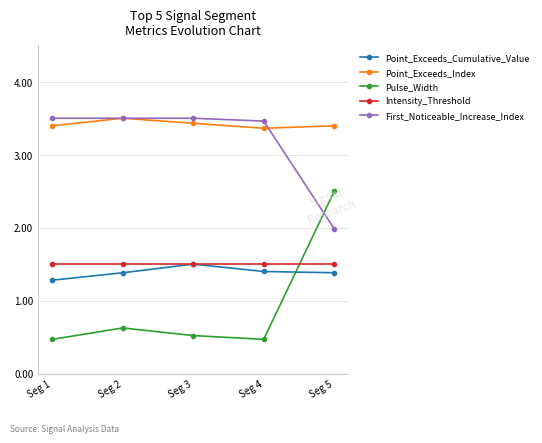

Where is the first local maximum for Pulse_Width?

Seg 2